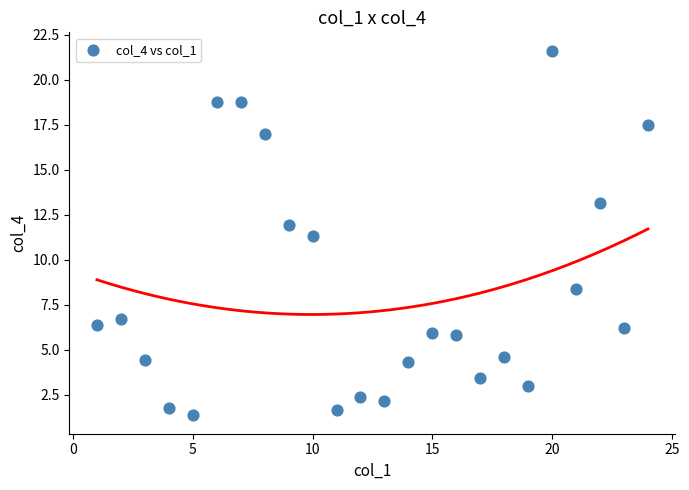

What Y value in the scatter plot is closest to 11?

11.3